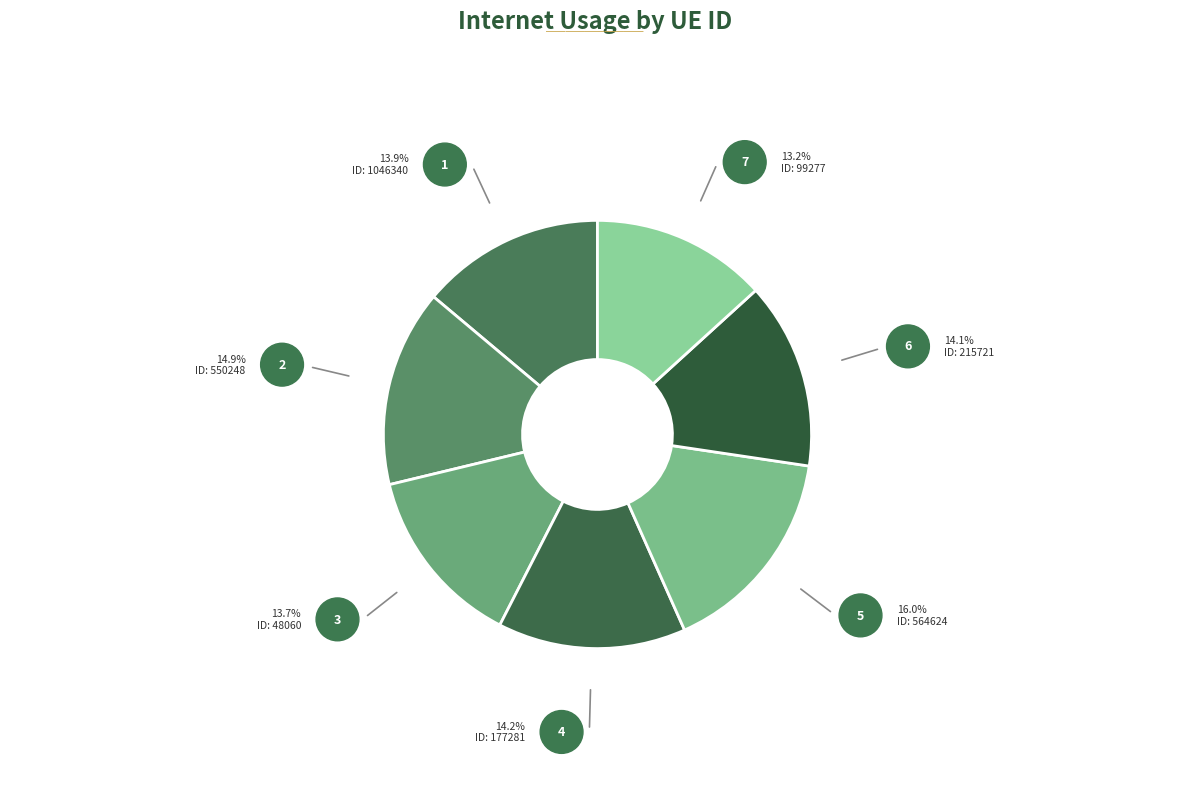

How many segments does this pie chart have?

7